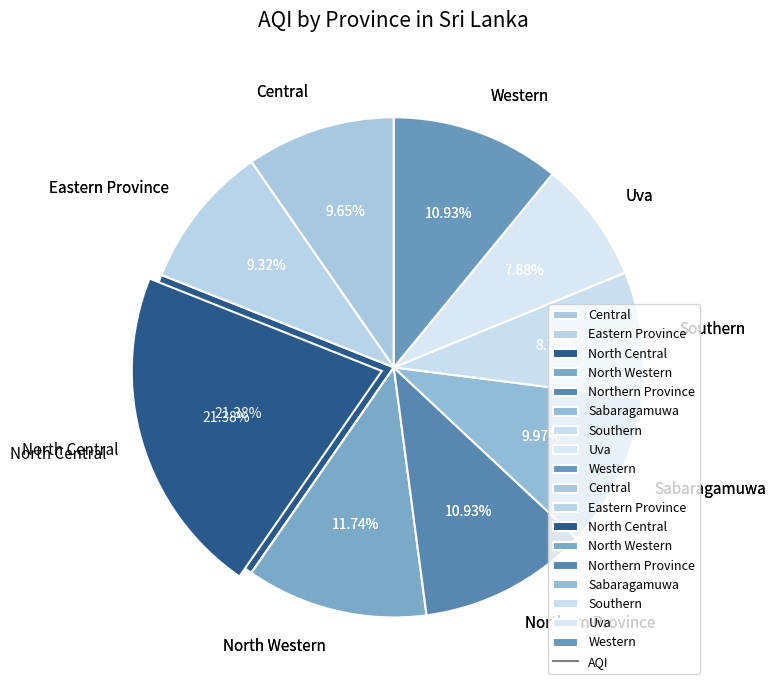

Is there a majority slice in this chart?

No